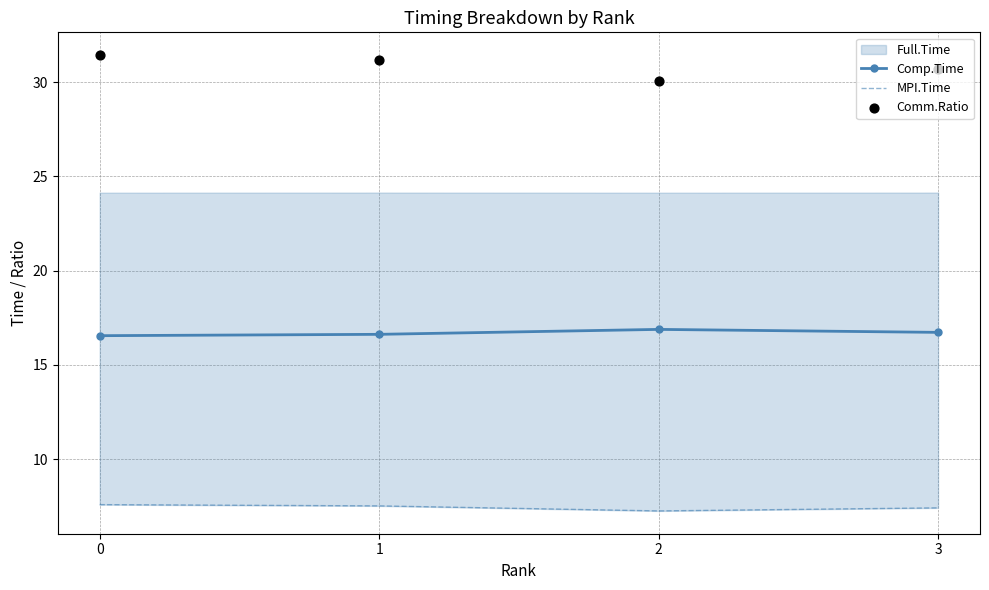

Which series has the largest total across all categories?

Comm.Ratio